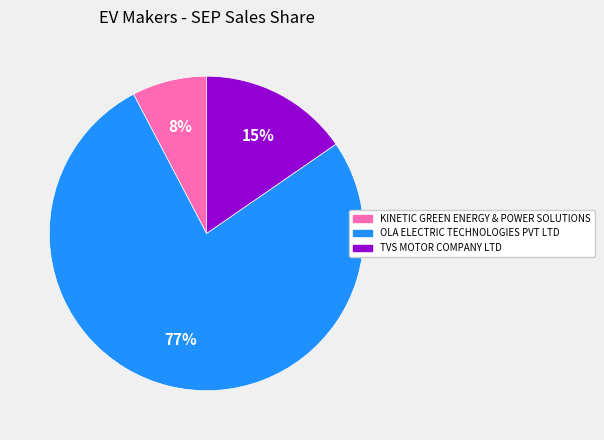

What is the smallest slice in the pie chart?

KINETIC GREEN ENERGY & POWER SOLUTIONS